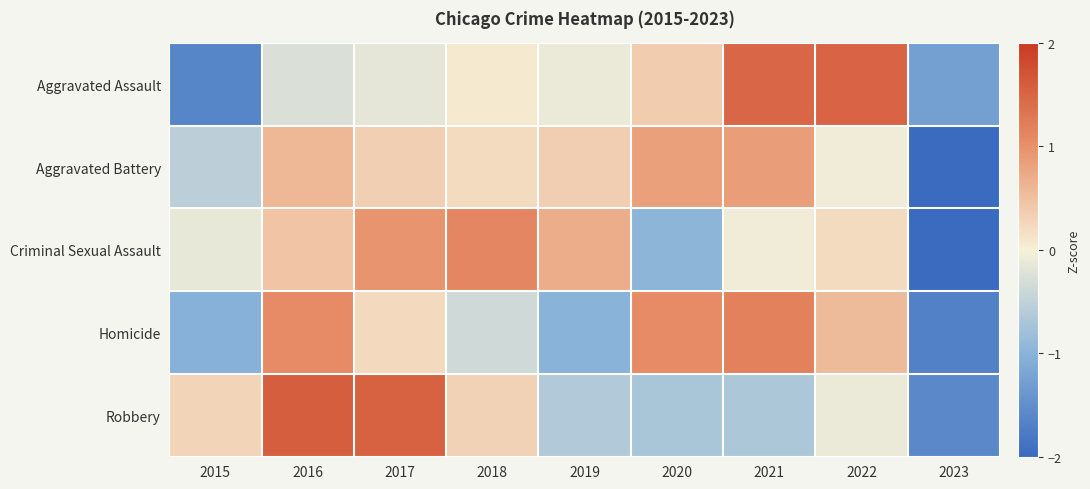

What is the total value across all series at 2021?

2.8